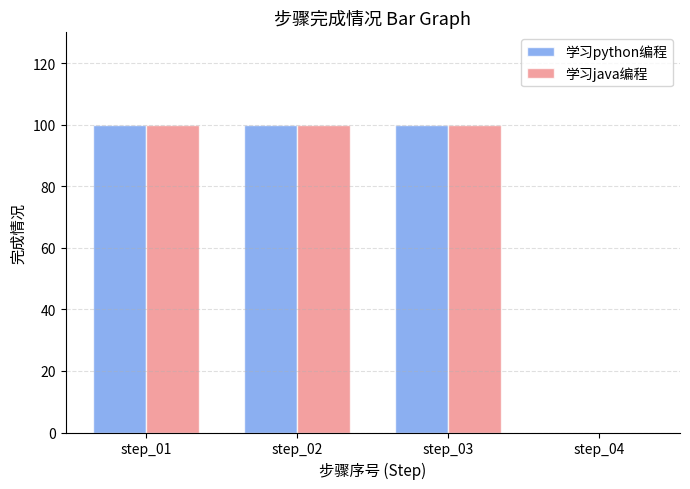

The value of 学习java编程 at step_01 is 100. True or false?

True